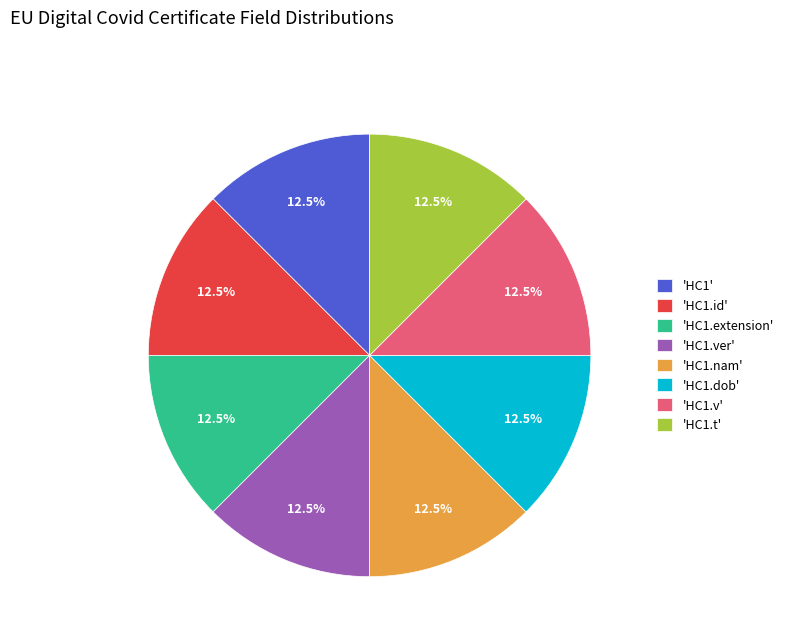

Do 'HC1.nam' and 'HC1.id' together represent more than half of the pie?

No